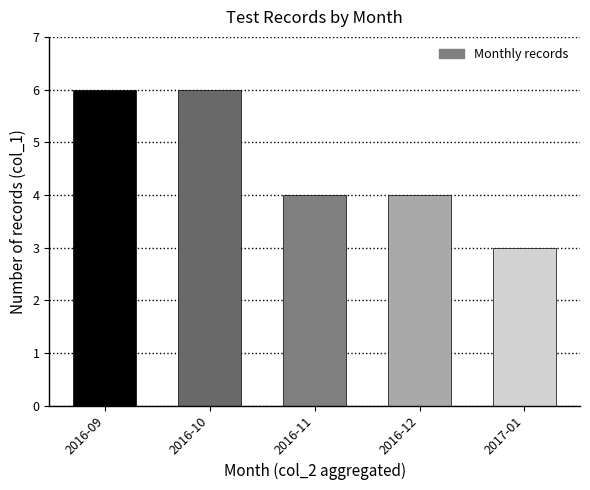

What is the difference between the maximum and minimum values?

3